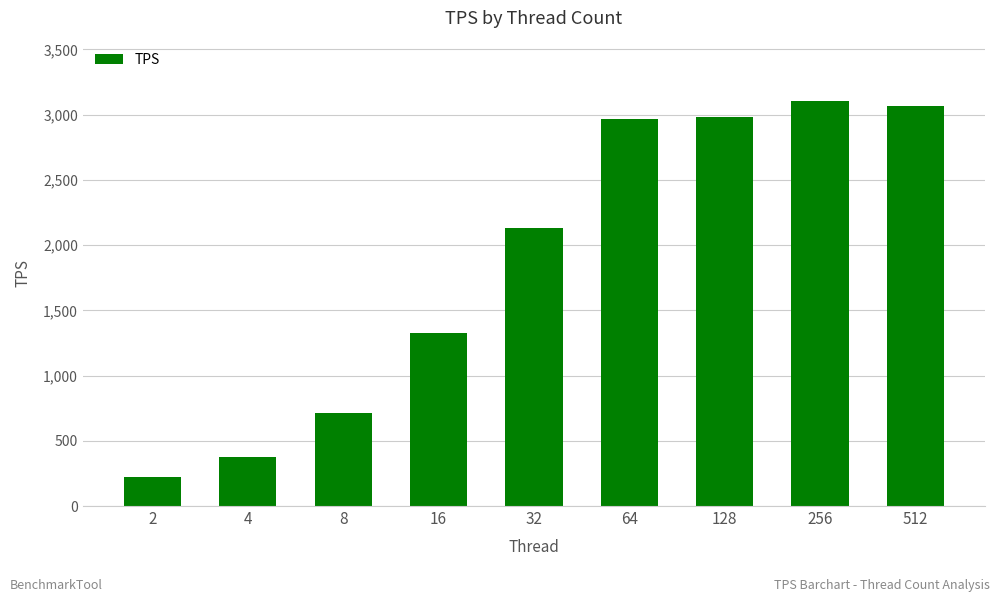

What is the value of the 3rd bar from the left?

714.9